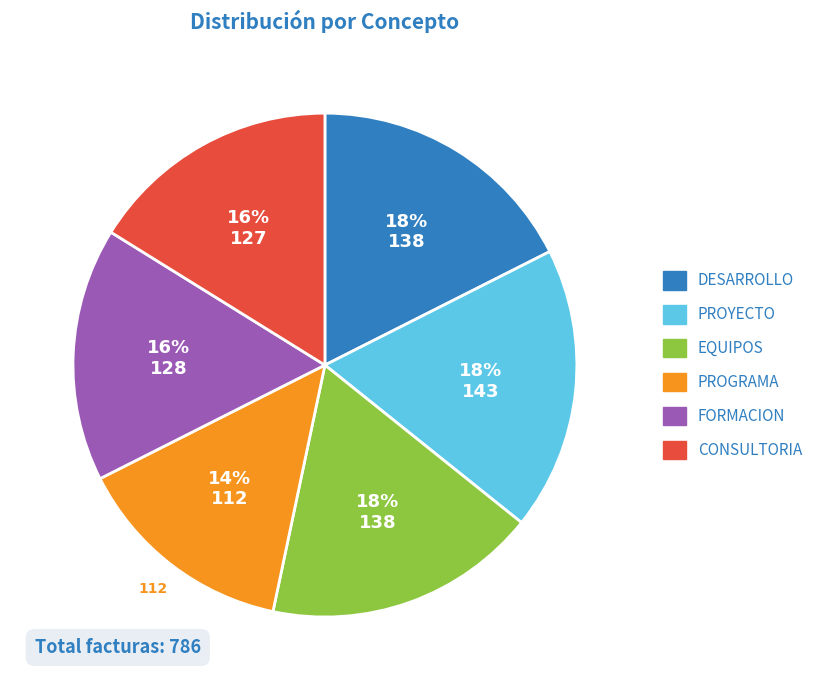

To the nearest percent, what portion does PROYECTO represent?

18%